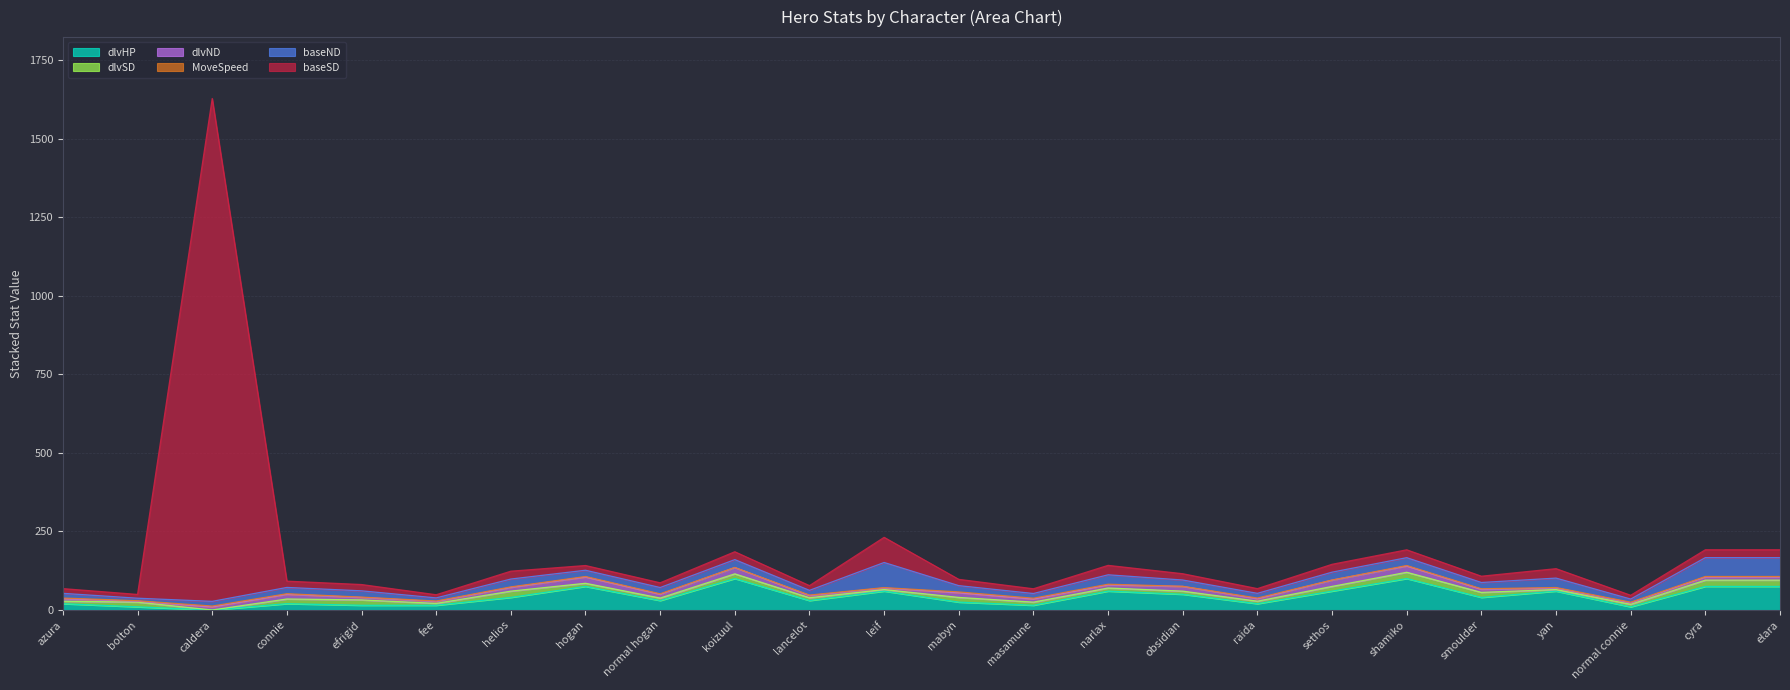

Which series changed the most between leif and raida?

baseND